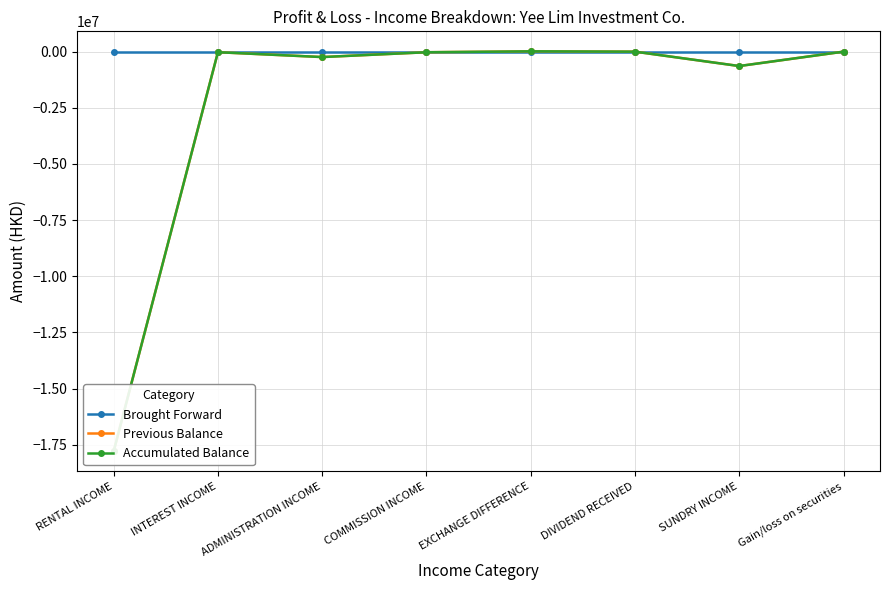

Between which two adjacent categories do Previous Balance and Brought Forward first intersect?

COMMISSION INCOME and EXCHANGE DIFFERENCE